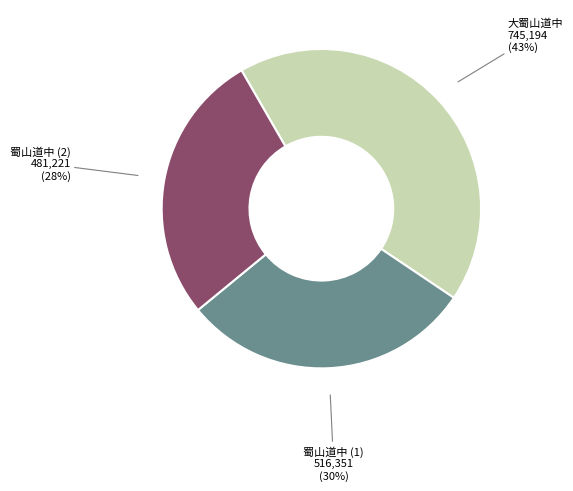

To the nearest percent, what is the difference between the 蜀山道中 (2) and 大蜀山道中 slice percentages?

15%